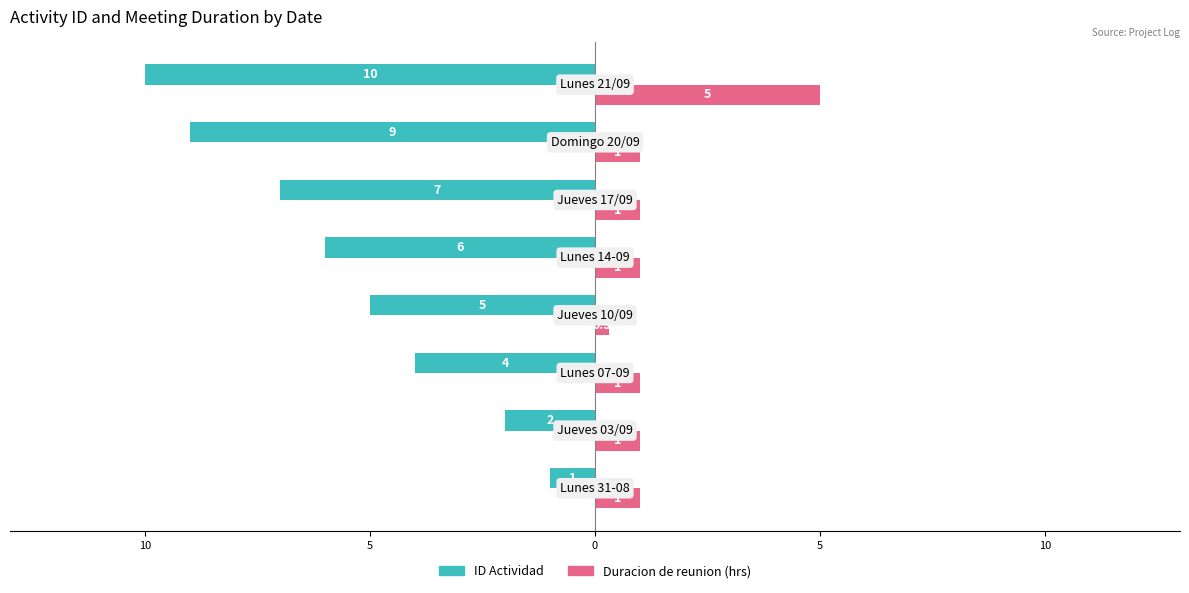

What is the minimum value for ID Actividad?

-10.0